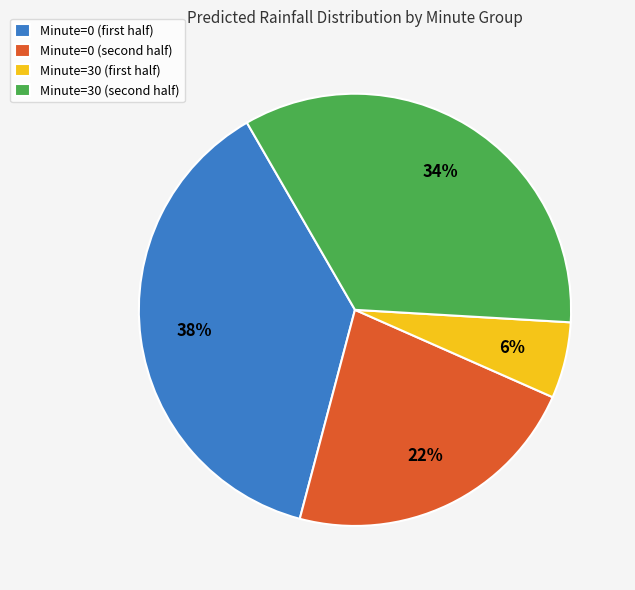

Count the number of slices in the pie.

4